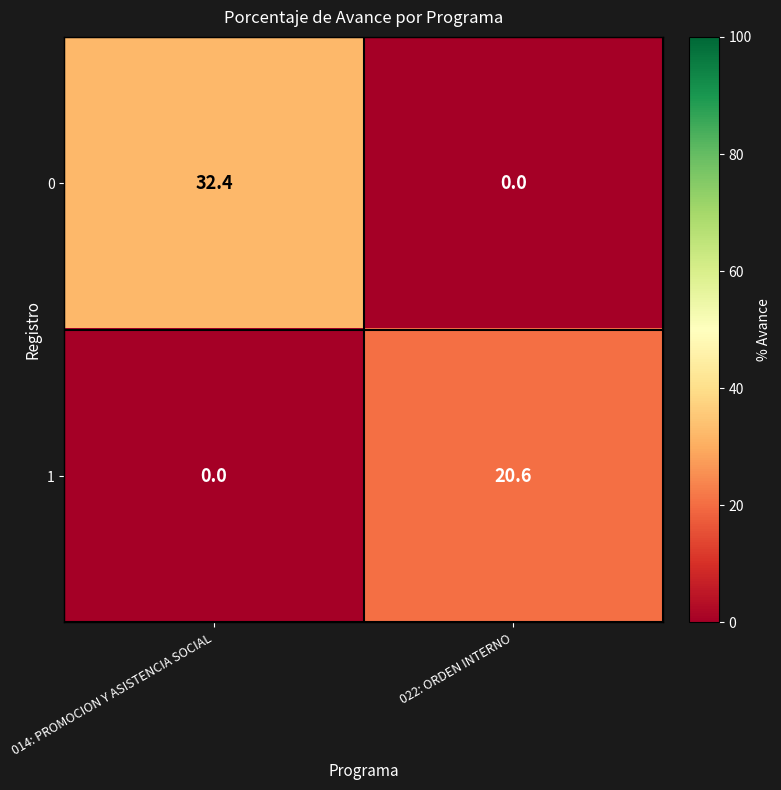

Which series has the widest spread of values?

0